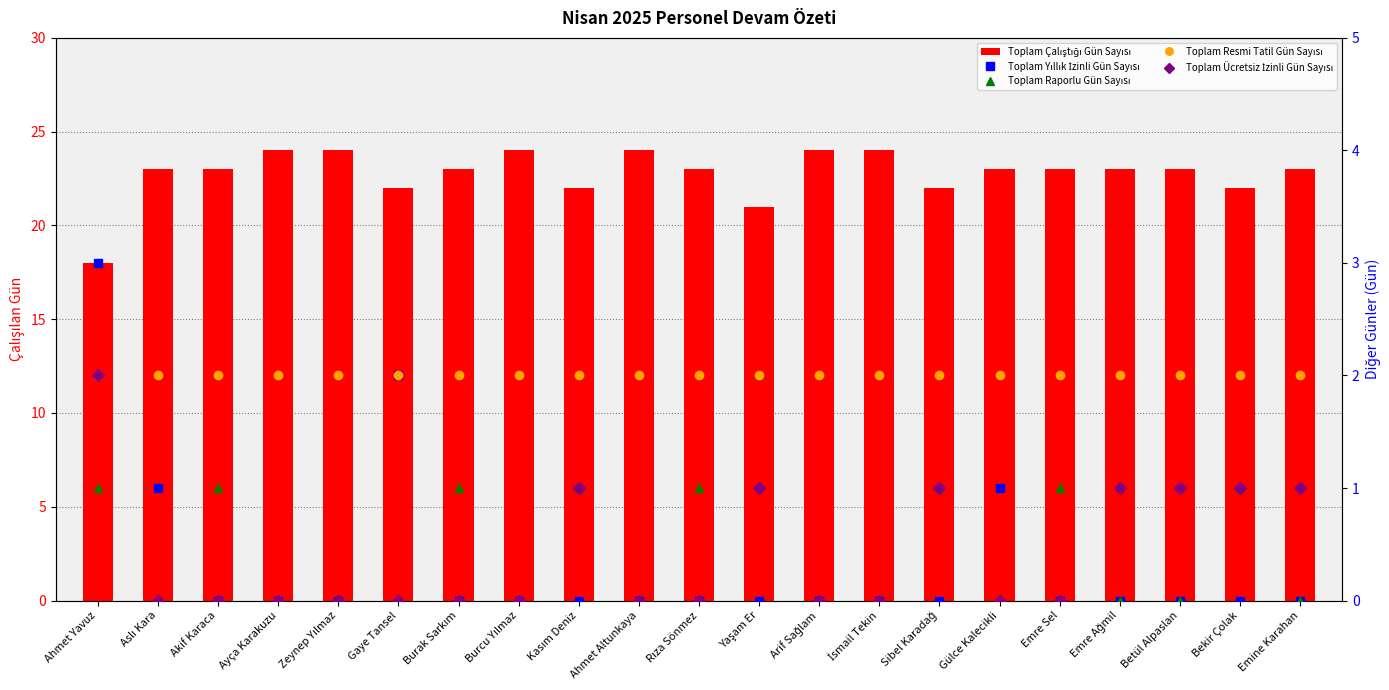

How many values in the Toplam Çalıştığı Gün Sayısı series exceed 23?

6